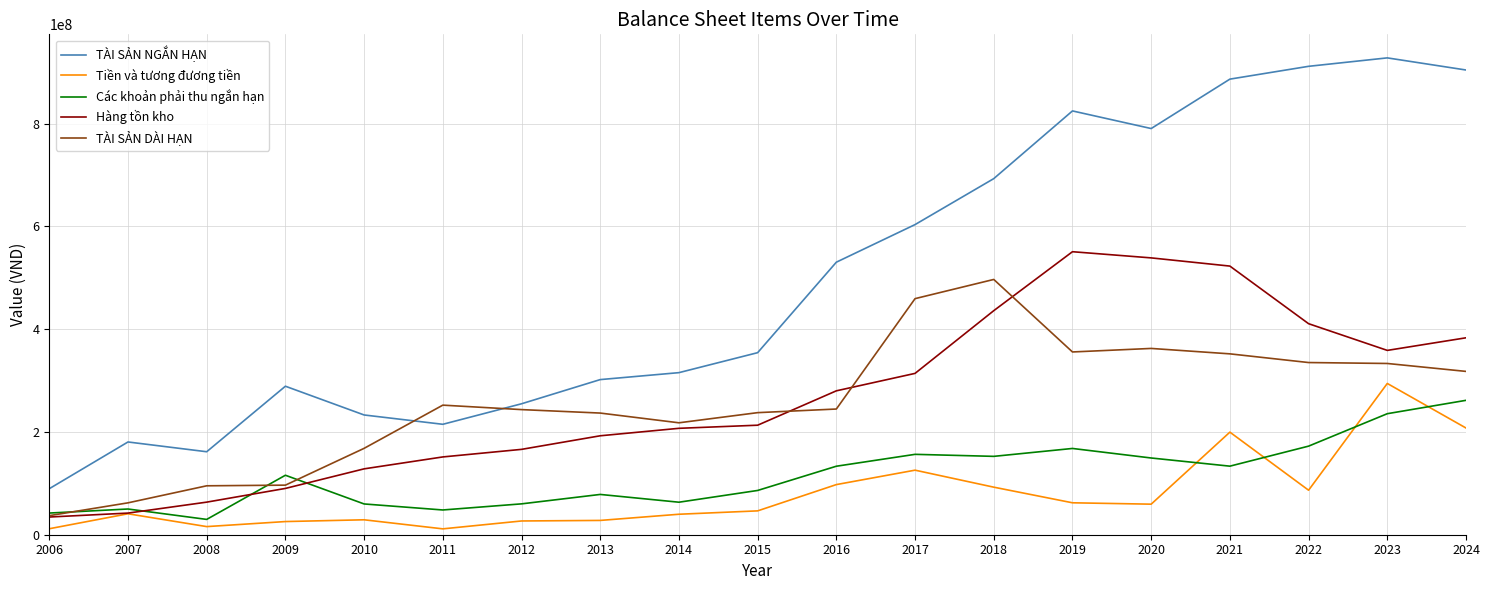

At 2017, list the series in order from smallest to largest.

Tiền và tương đương tiền, Các khoản phải thu ngắn hạn, Hàng tồn kho, TÀI SẢN DÀI HẠN, TÀI SẢN NGẮN HẠN